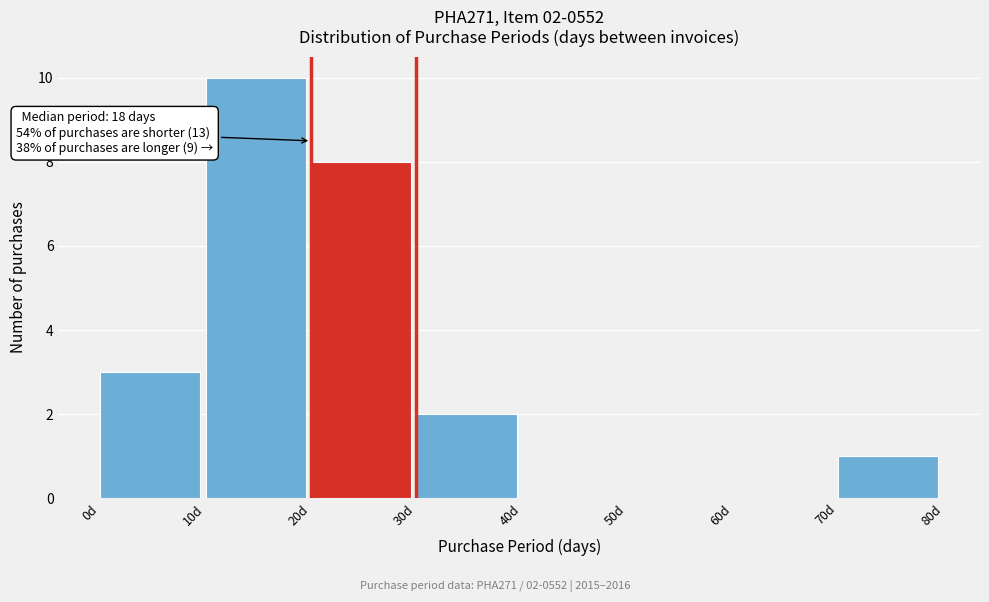

Over which range of the x-axis is the bar tallest?

10 to 20